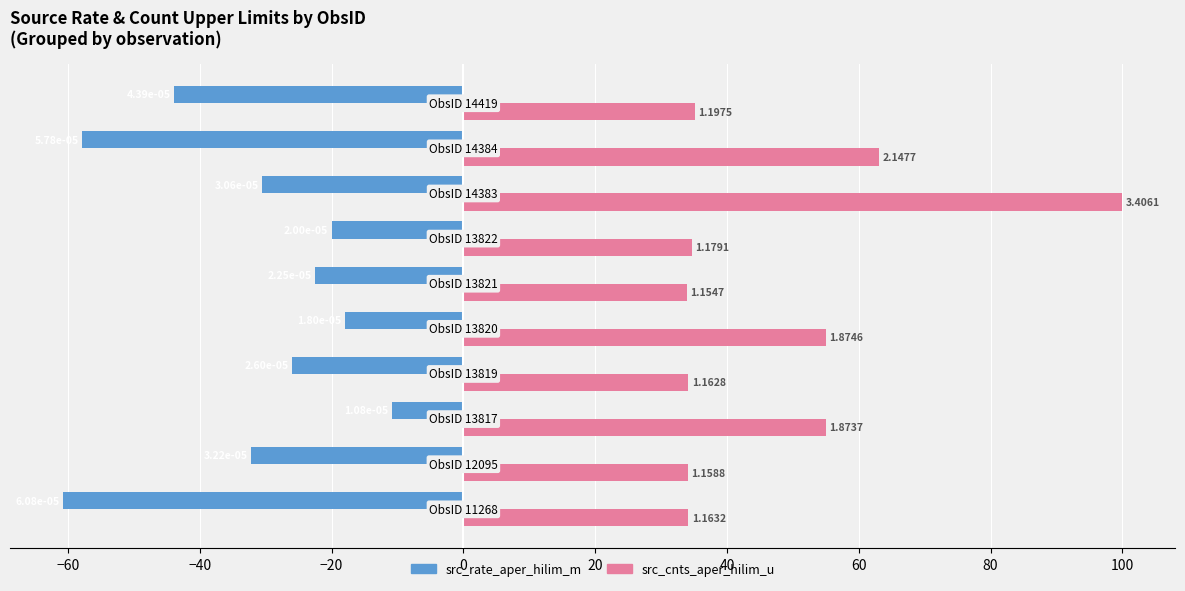

The src_cnts_aper_hilim_u (norm) series shows 46.4 at 100. True or false?

False